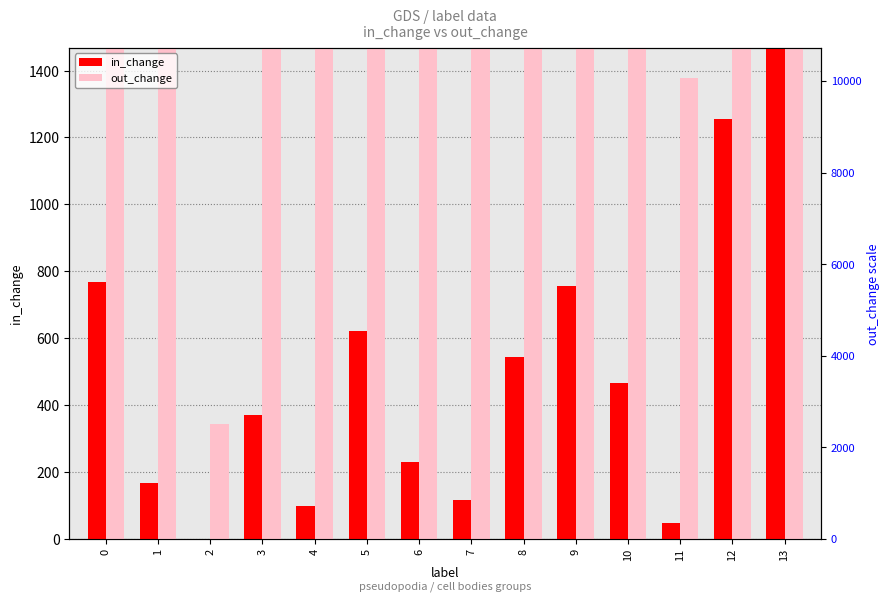

Are the bars horizontal?

No